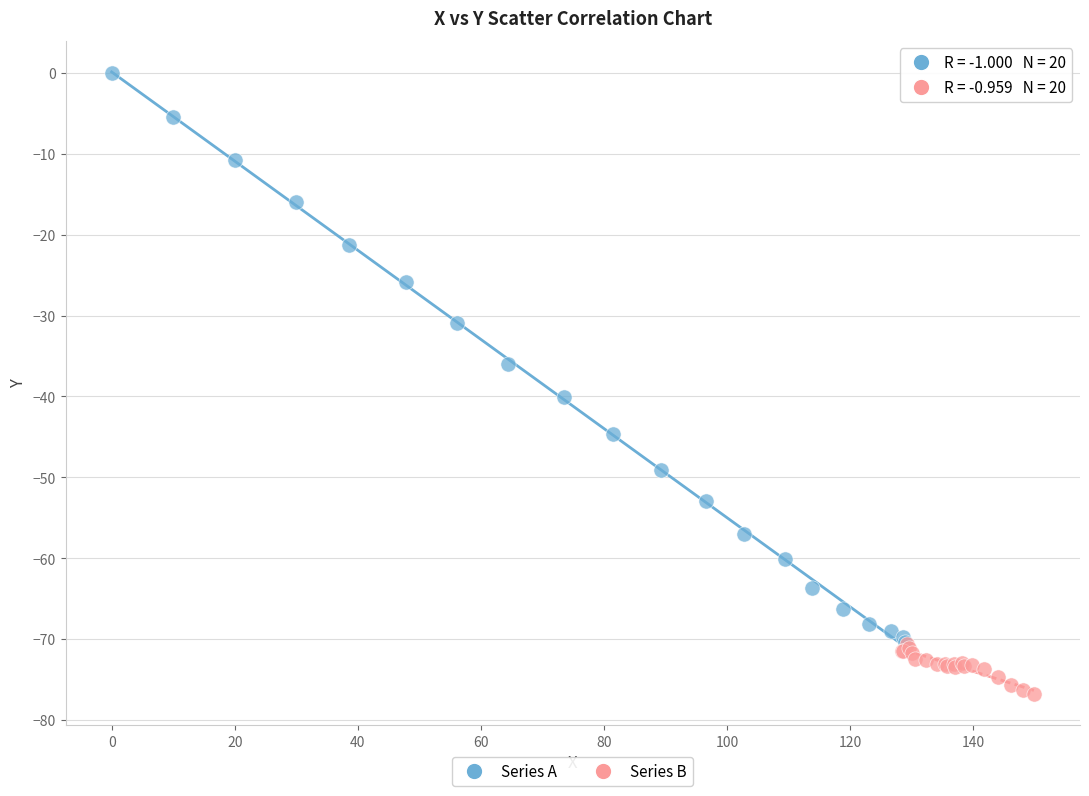

Which series has the largest Y range (max minus min)?

Series A